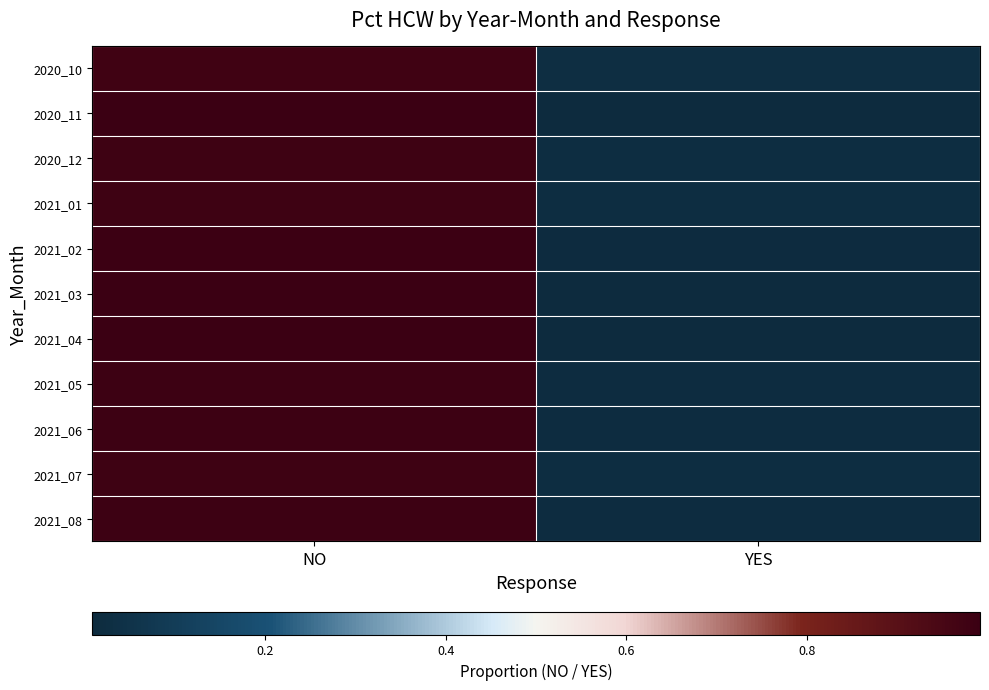

Reading left to right, extract all data points from this chart.

2020_10: NO=1.0	YES=0.0
2020_11: NO=1.0	YES=0.0
2020_12: NO=1.0	YES=0.0
2021_01: NO=1.0	YES=0.0
2021_02: NO=1.0	YES=0.0
2021_03: NO=1.0	YES=0.0
2021_04: NO=1.0	YES=0.0
2021_05: NO=1.0	YES=0.0
2021_06: NO=1.0	YES=0.0
2021_07: NO=1.0	YES=0.0
2021_08: NO=1.0	YES=0.0